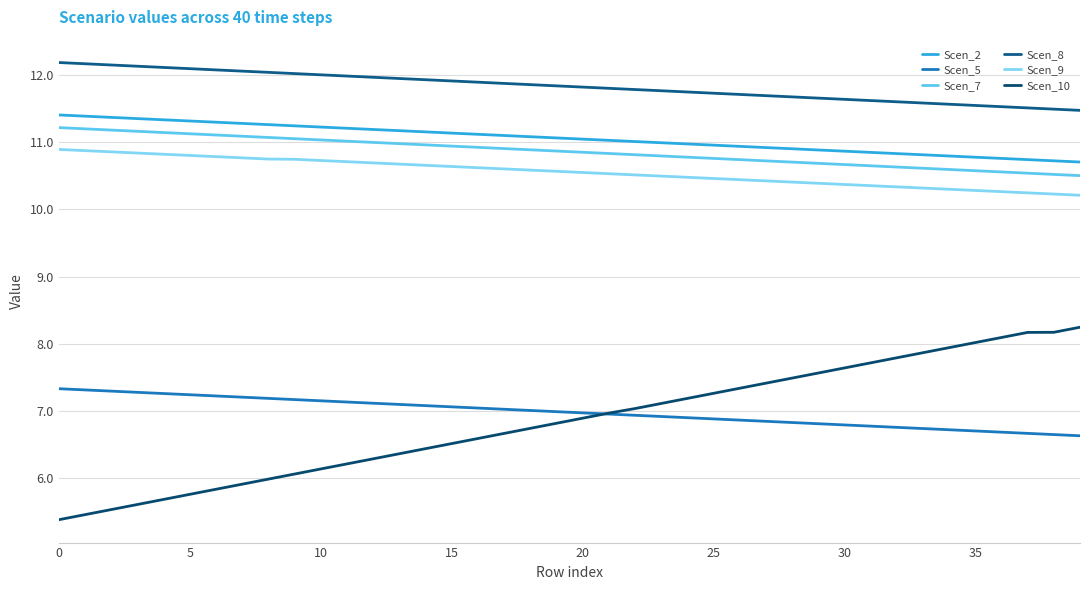

Reading left to right, transcribe all the data shown in this chart.

Scen_2: 11.4	11.4	11.4	11.3	11.3	11.3	11.3	11.3	11.3	11.2	11.2	11.2	11.2	11.2	11.2	11.1	11.1	11.1	11.1	11.1	11.0	11.0	11.0	11.0	11.0	11.0	10.9	10.9	10.9	10.9	10.9	10.8	10.8	10.8	10.8	10.8	10.8	10.7	10.7	10.7
Scen_5: 7.3	7.3	7.3	7.3	7.3	7.2	7.2	7.2	7.2	7.2	7.2	7.1	7.1	7.1	7.1	7.1	7.0	7.0	7.0	7.0	7.0	7.0	6.9	6.9	6.9	6.9	6.9	6.8	6.8	6.8	6.8	6.8	6.8	6.7	6.7	6.7	6.7	6.7	6.7	6.6
Scen_7: 11.2	11.2	11.2	11.2	11.1	11.1	11.1	11.1	11.1	11.0	11.0	11.0	11.0	11.0	11.0	10.9	10.9	10.9	10.9	10.9	10.8	10.8	10.8	10.8	10.8	10.8	10.7	10.7	10.7	10.7	10.7	10.6	10.6	10.6	10.6	10.6	10.6	10.5	10.5	10.5
Scen_8: 12.2	12.2	12.1	12.1	12.1	12.1	12.1	12.1	12.0	12.0	12.0	12.0	12.0	11.9	11.9	11.9	11.9	11.9	11.9	11.8	11.8	11.8	11.8	11.8	11.7	11.7	11.7	11.7	11.7	11.7	11.6	11.6	11.6	11.6	11.6	11.5	11.5	11.5	11.5	11.5
Scen_9: 10.9	10.9	10.9	10.8	10.8	10.8	10.8	10.8	10.7	10.7	10.7	10.7	10.7	10.7	10.7	10.6	10.6	10.6	10.6	10.6	10.5	10.5	10.5	10.5	10.5	10.5	10.4	10.4	10.4	10.4	10.4	10.4	10.3	10.3	10.3	10.3	10.3	10.2	10.2	10.2
Scen_10: 5.4	5.5	5.5	5.6	5.7	5.8	5.8	5.9	6.0	6.1	6.1	6.2	6.3	6.4	6.4	6.5	6.6	6.7	6.7	6.8	6.9	7.0	7.0	7.1	7.2	7.3	7.3	7.4	7.5	7.6	7.6	7.7	7.8	7.9	7.9	8.0	8.1	8.2	8.2	8.2